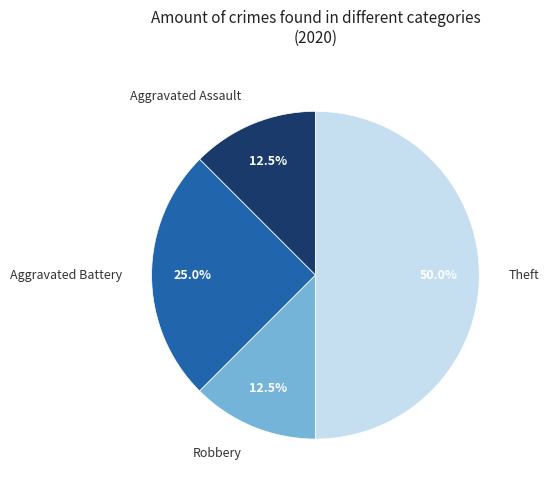

Between Aggravated Assault and Theft, which is larger?

Theft